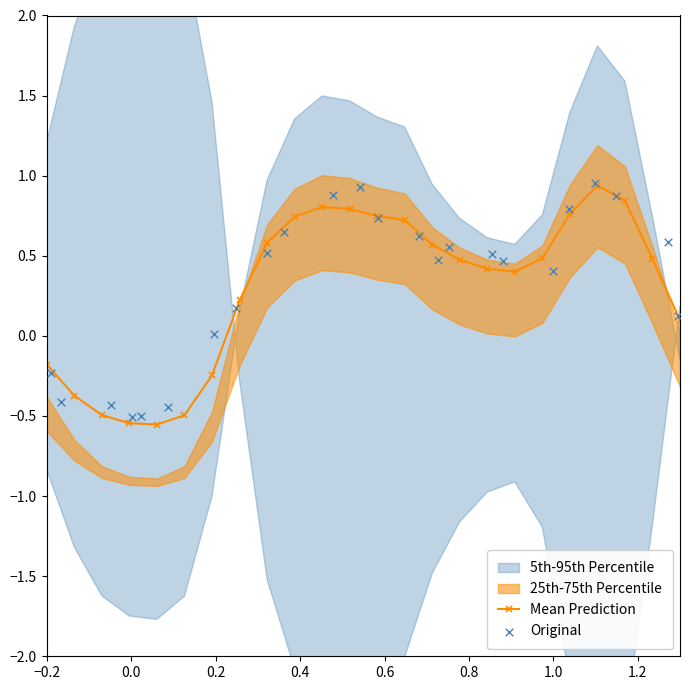

How many data points in Mean Prediction are less than 0?

7